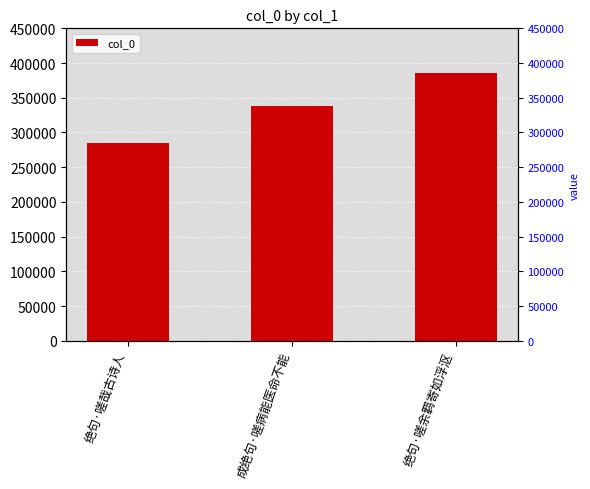

How many values exceed 338115?

1